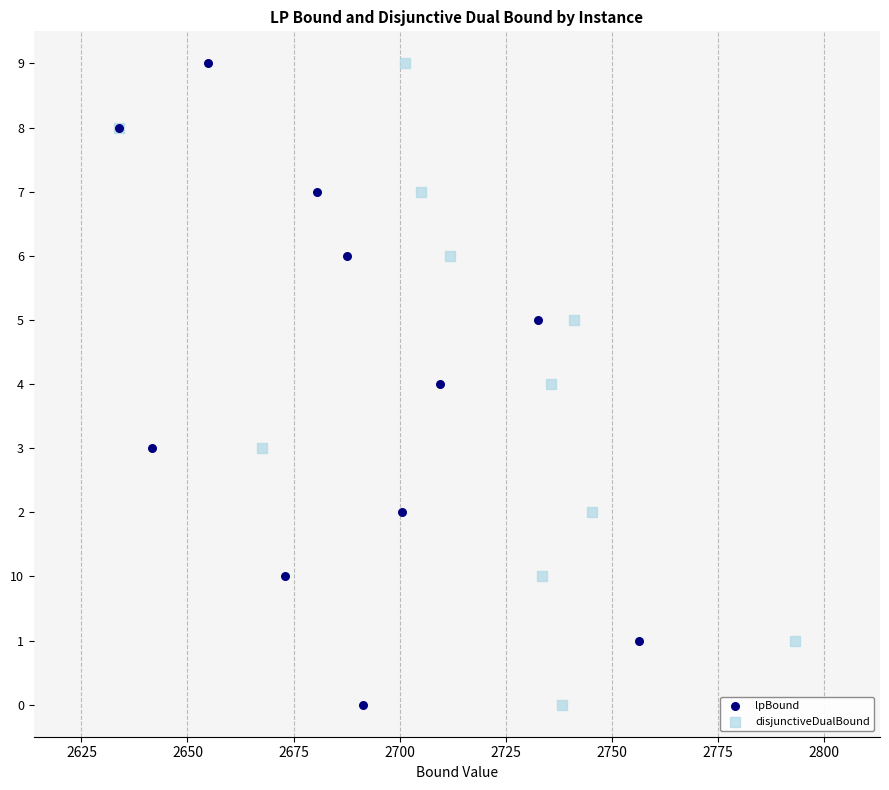

What are all the series names shown in the legend?

lpBound, disjunctiveDualBound